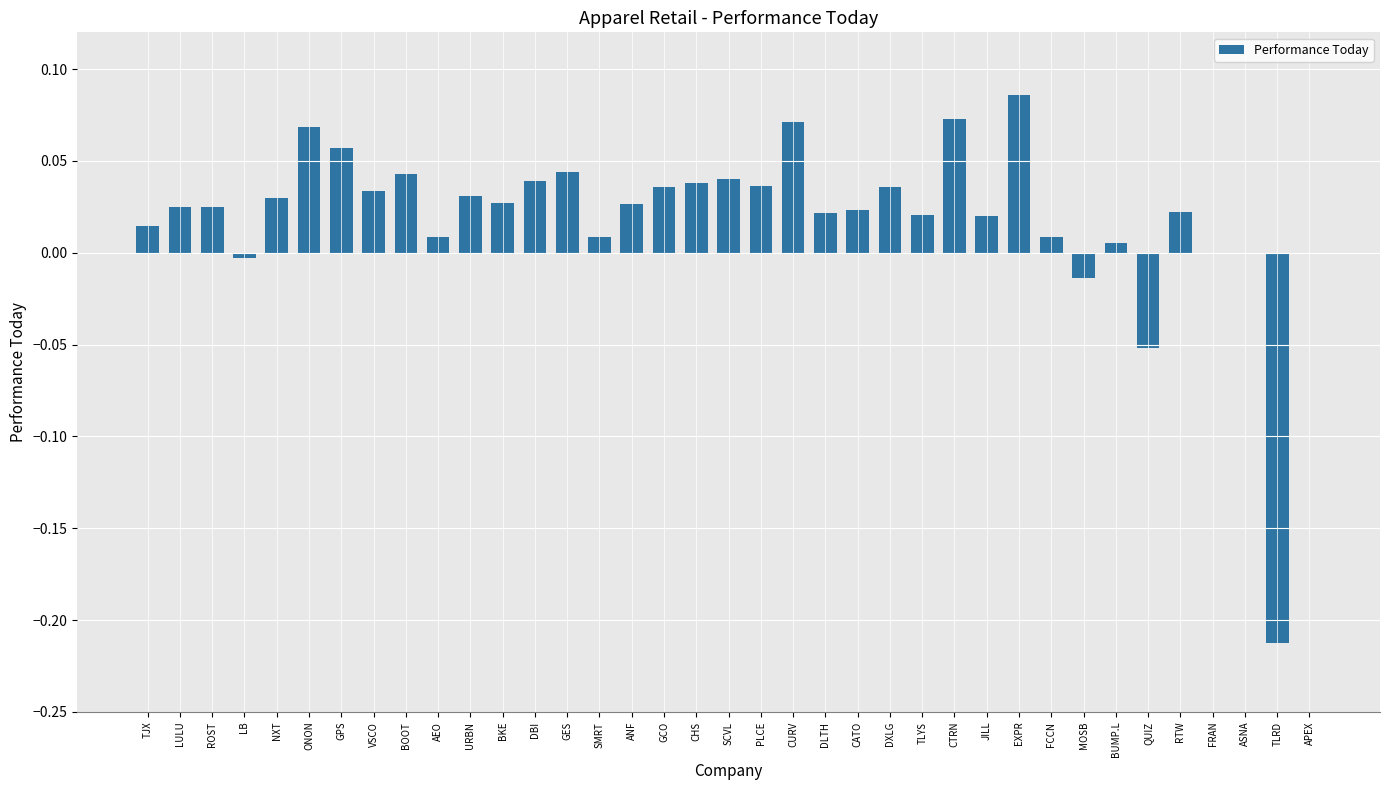

What is the sum of all values?

0.7